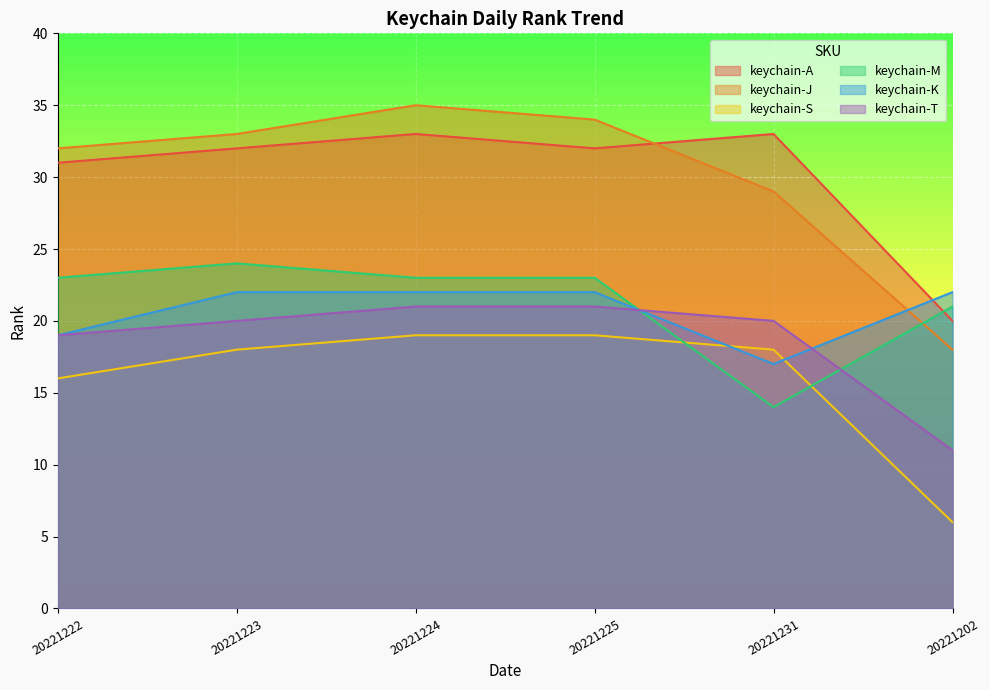

Rank the categories by keychain-J value from lowest to highest.

20221202, 20221231, 20221222, 20221223, 20221225, 20221224